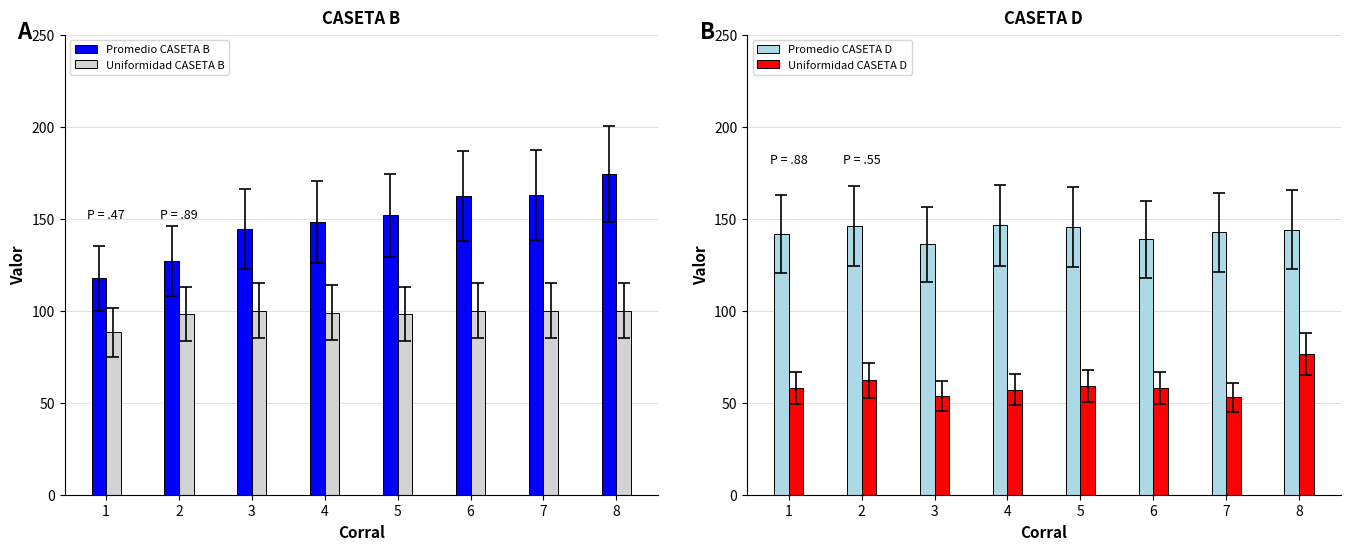

Rank the categories by Uniformidad CASETA D value from highest to lowest.

8, 2, 5, 6, 1, 4, 3, 7